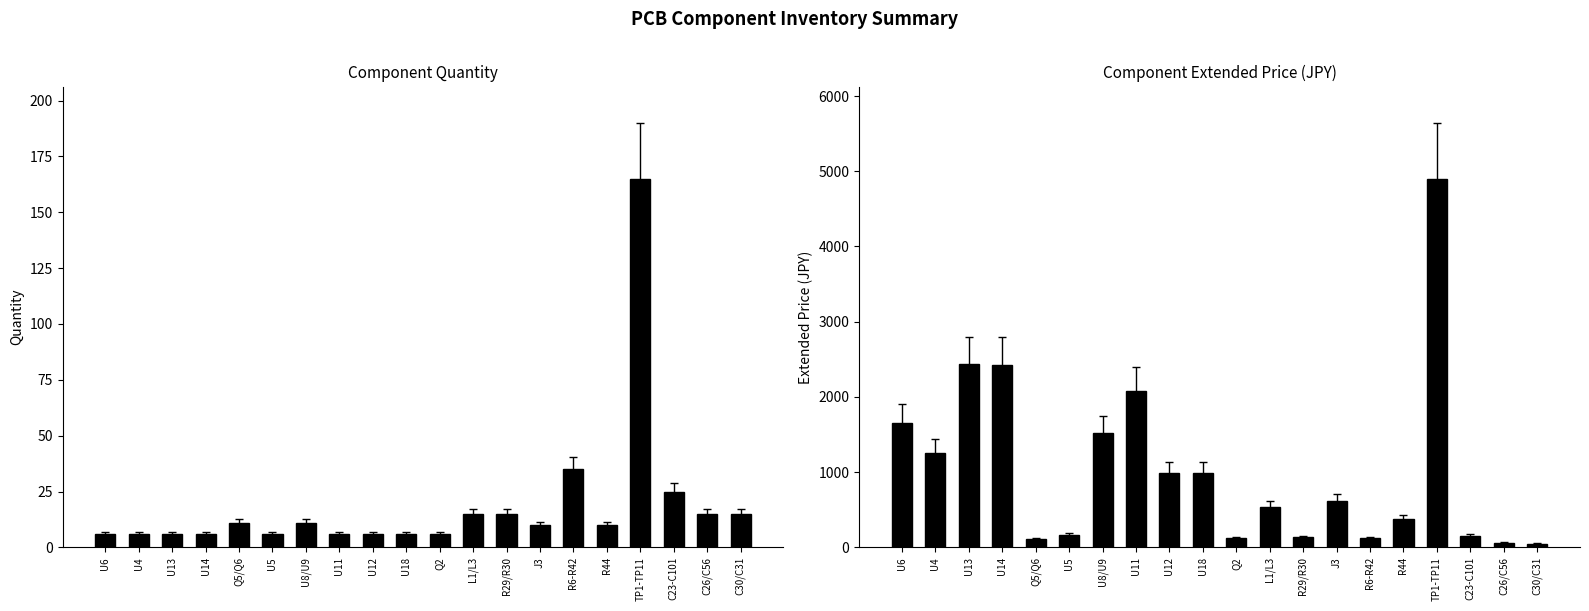

Does the chart contain any negative values?

No